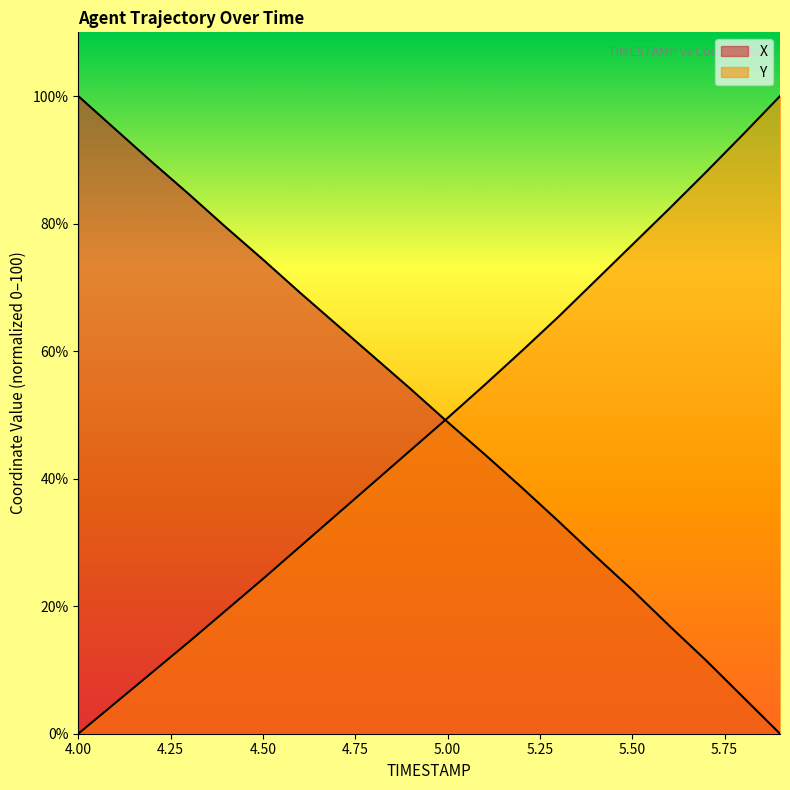

Is the value of Y at 4.7 greater than the value of X at 5.4?

Yes